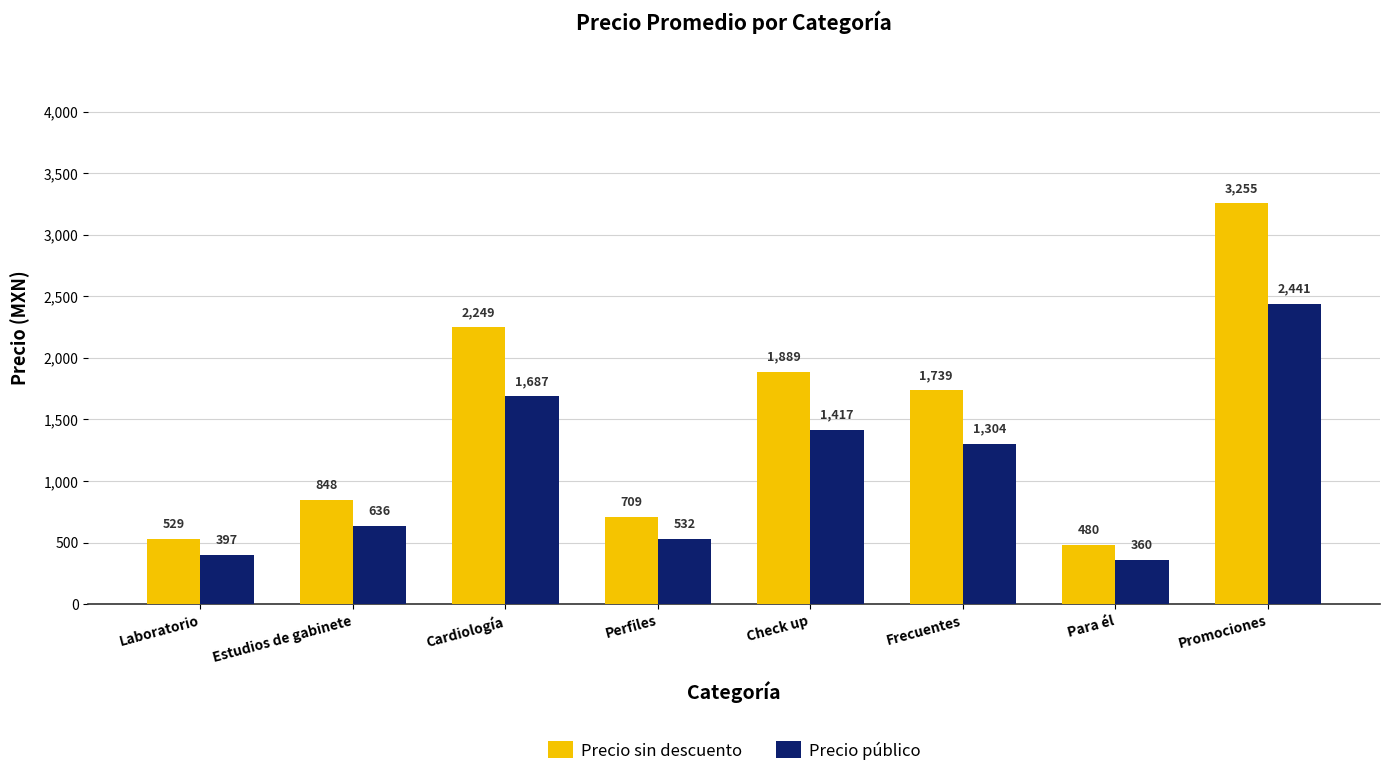

What is the value of the Precio sin descuento bar at the 3rd from the left?

2249.0